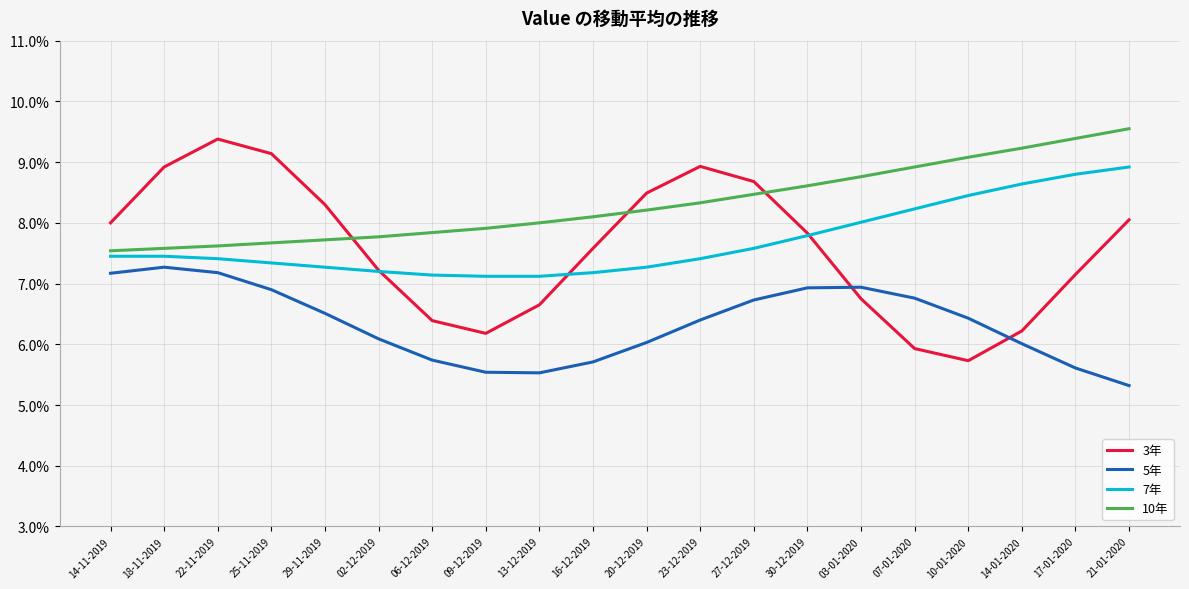

What are all the series names shown in the legend?

3年, 5年, 7年, 10年